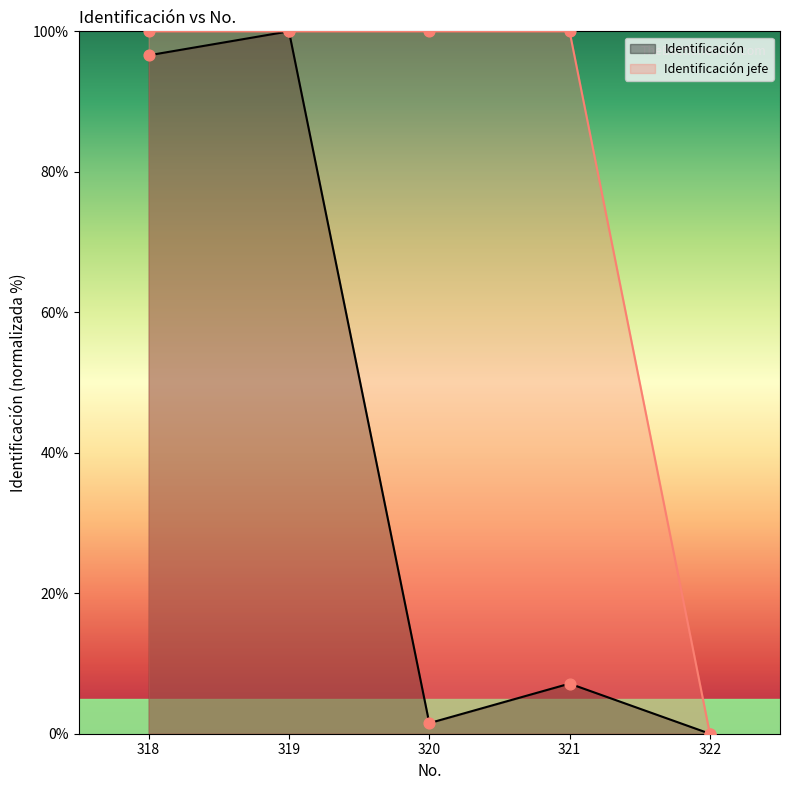

Is the value of Identificación at 319 greater than the value of Identificación jefe at 322?

Yes